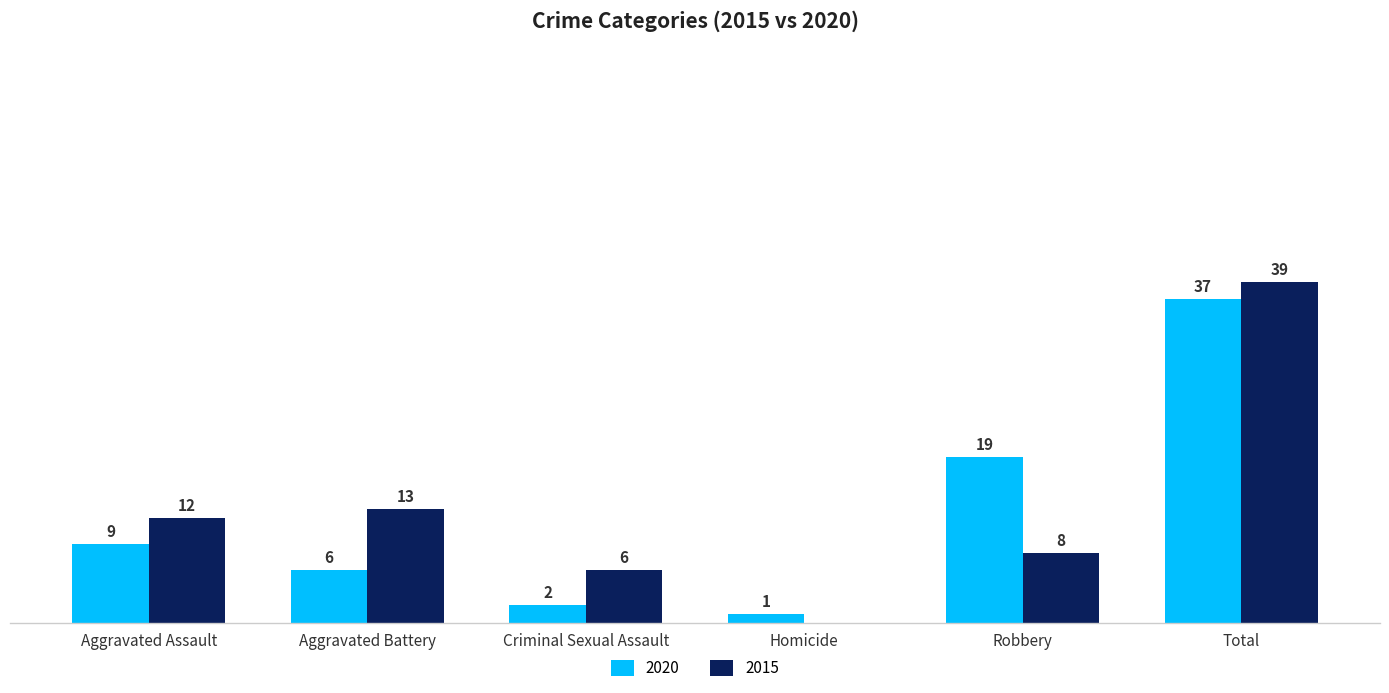

Which category has the highest value in the 2015 series?

Total